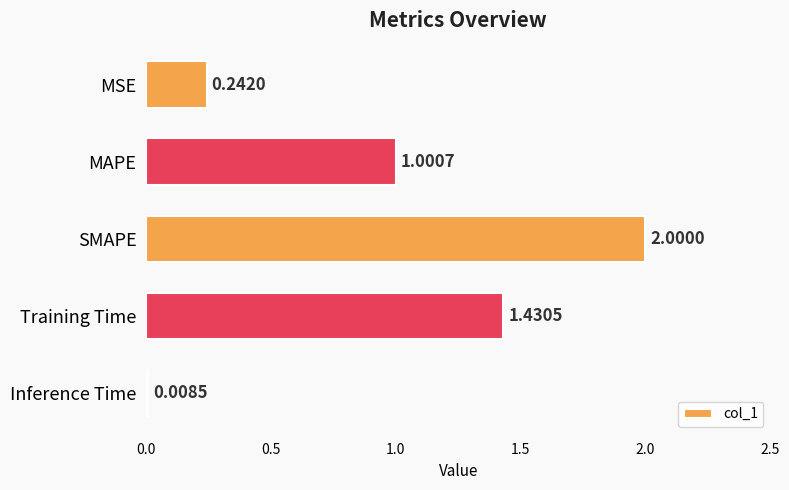

How many categories are shown in the chart?

5